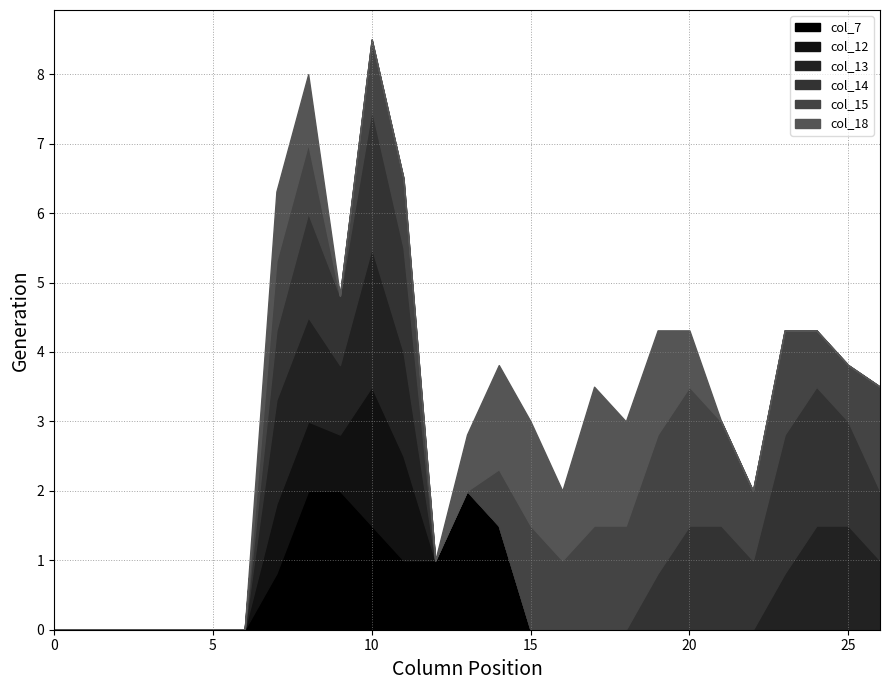

Between 5 and 6, which series saw the biggest shift?

col_7